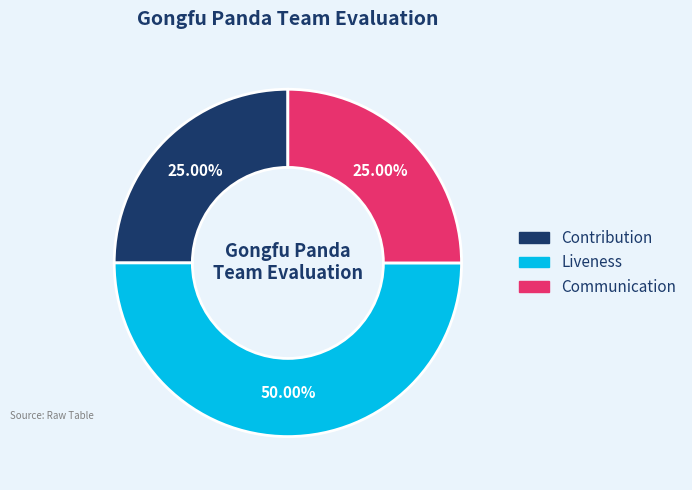

Is the sum of Liveness and Communication greater than half?

Yes